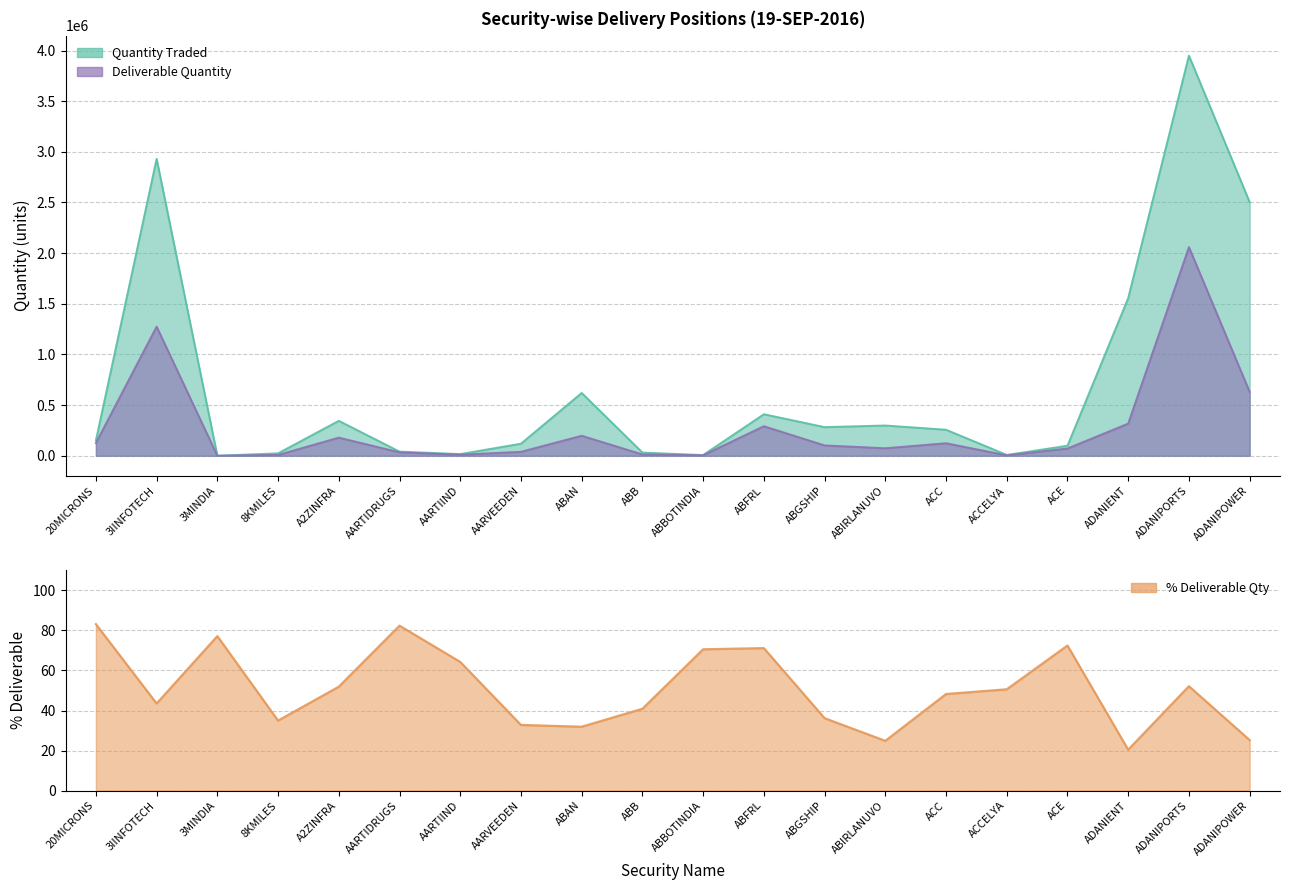

Read the Deliverable Quantity value at ADANIPOWER.

631526.0